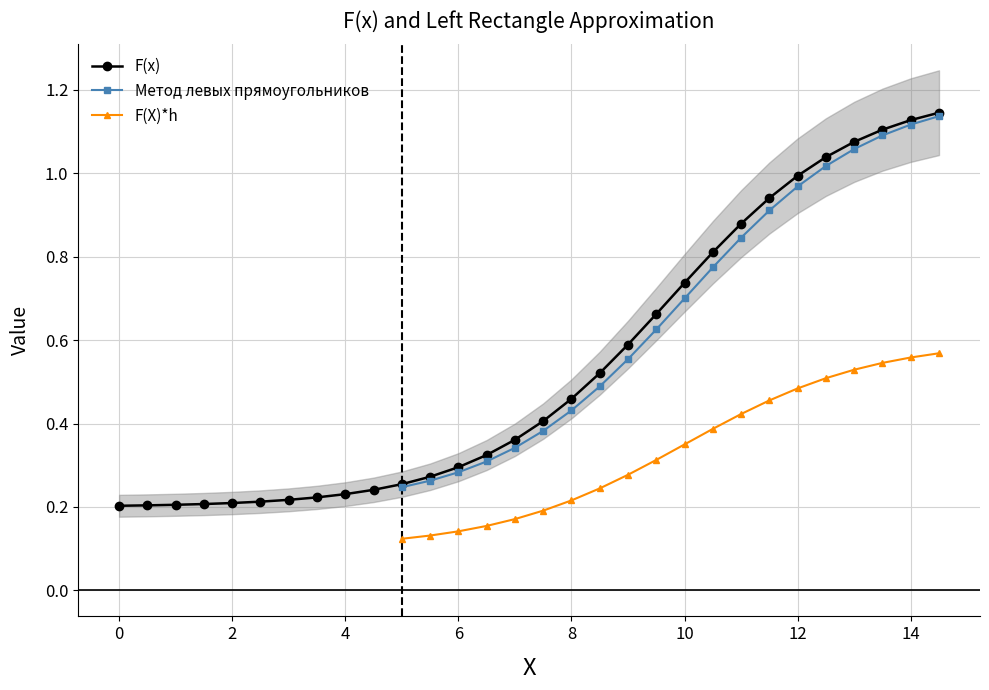

The value of F(x) at 6 is 0.1. True or false?

False